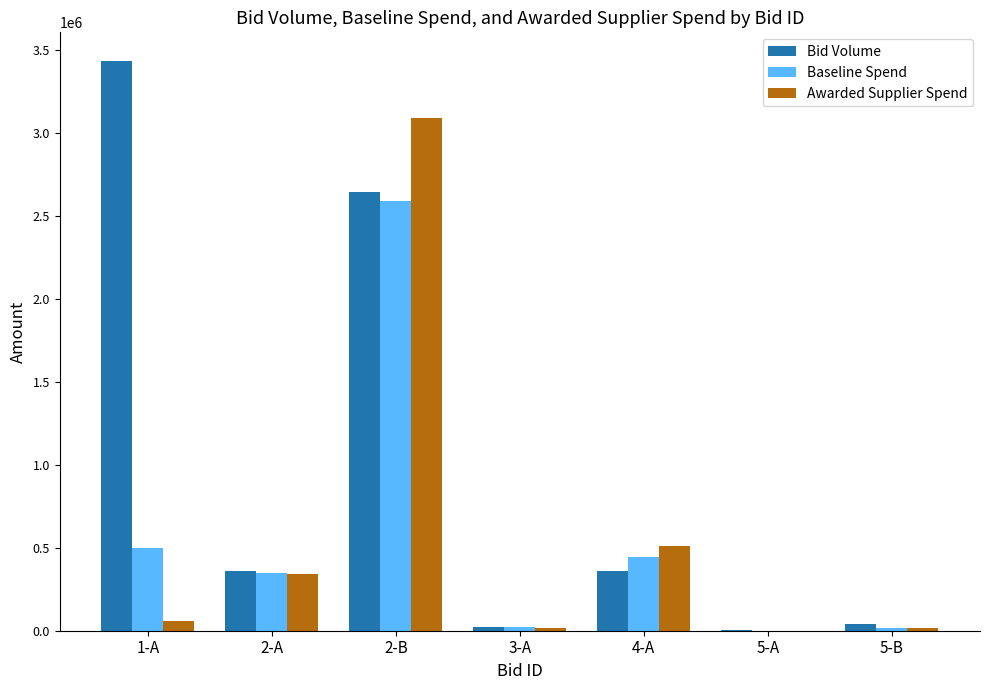

What is the greatest value displayed?

3437457.0